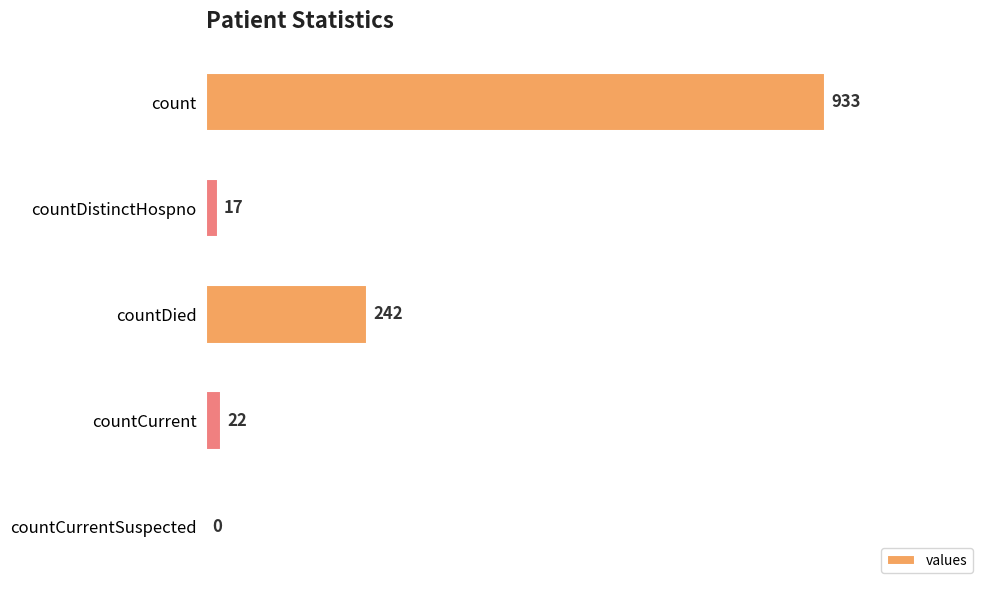

What is the sum of the values at countDied and countCurrent?

264